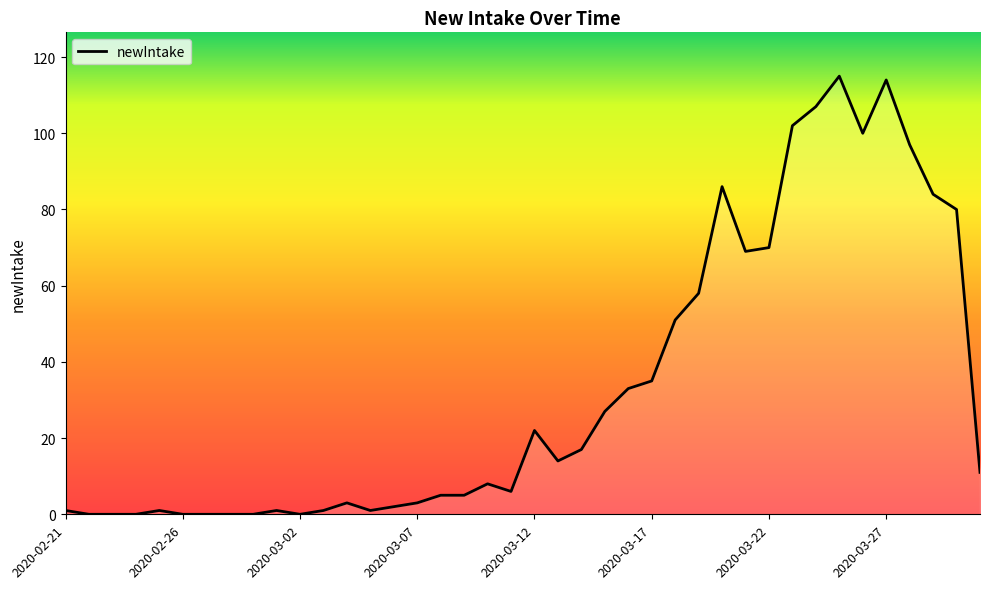

What is the label of the 17th point from the left?

2020-03-08